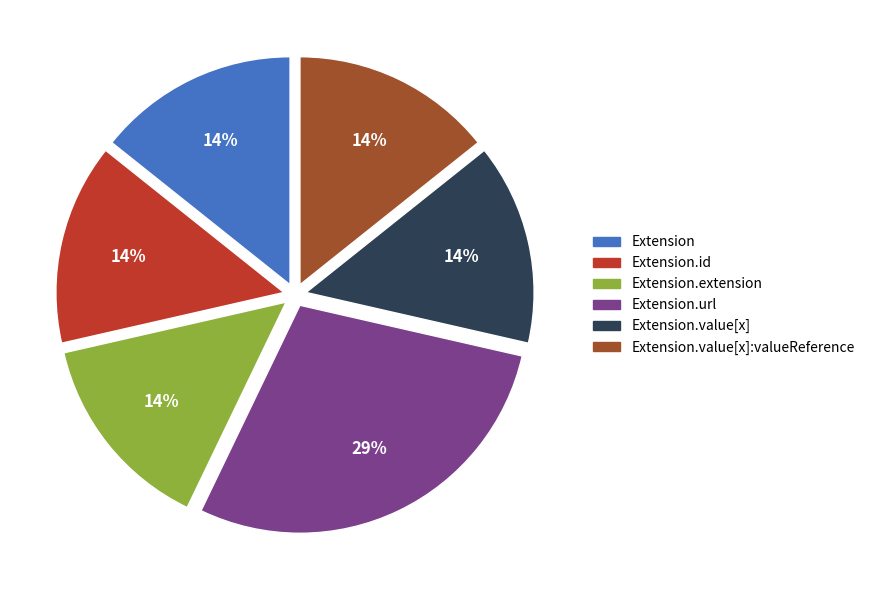

Is there any slice that represents more than half of the pie?

No